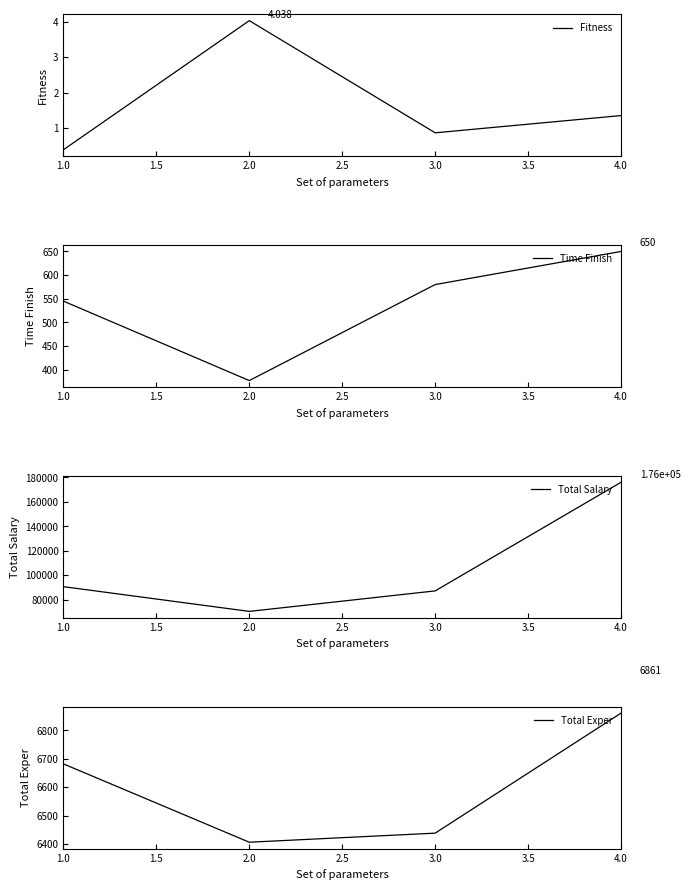

At which label is Total Salary closest to 123220?

1.0